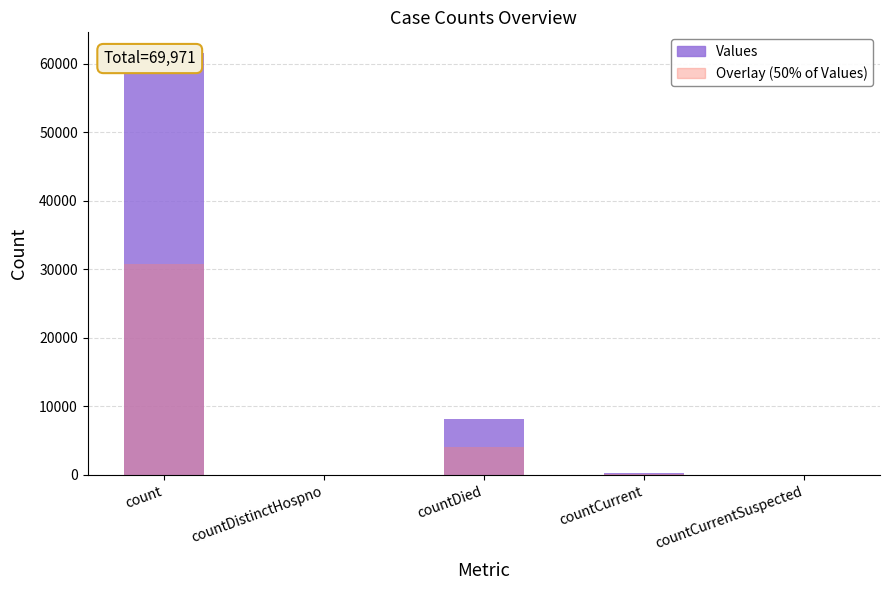

What is the spread (max minus min) of values at countCurrent?

170.0